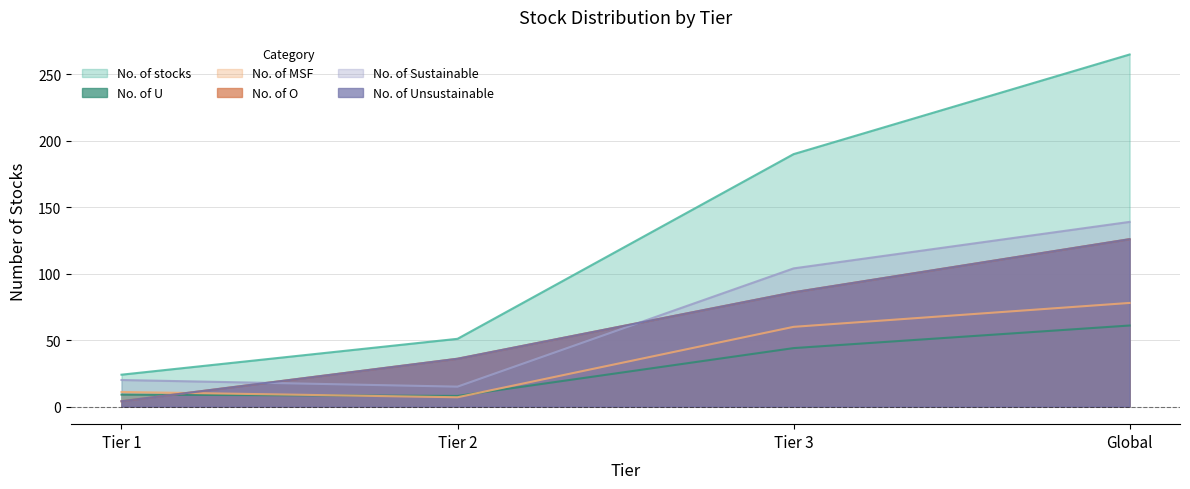

What is the difference between the maximum and minimum values in the No. of Sustainable series?

124